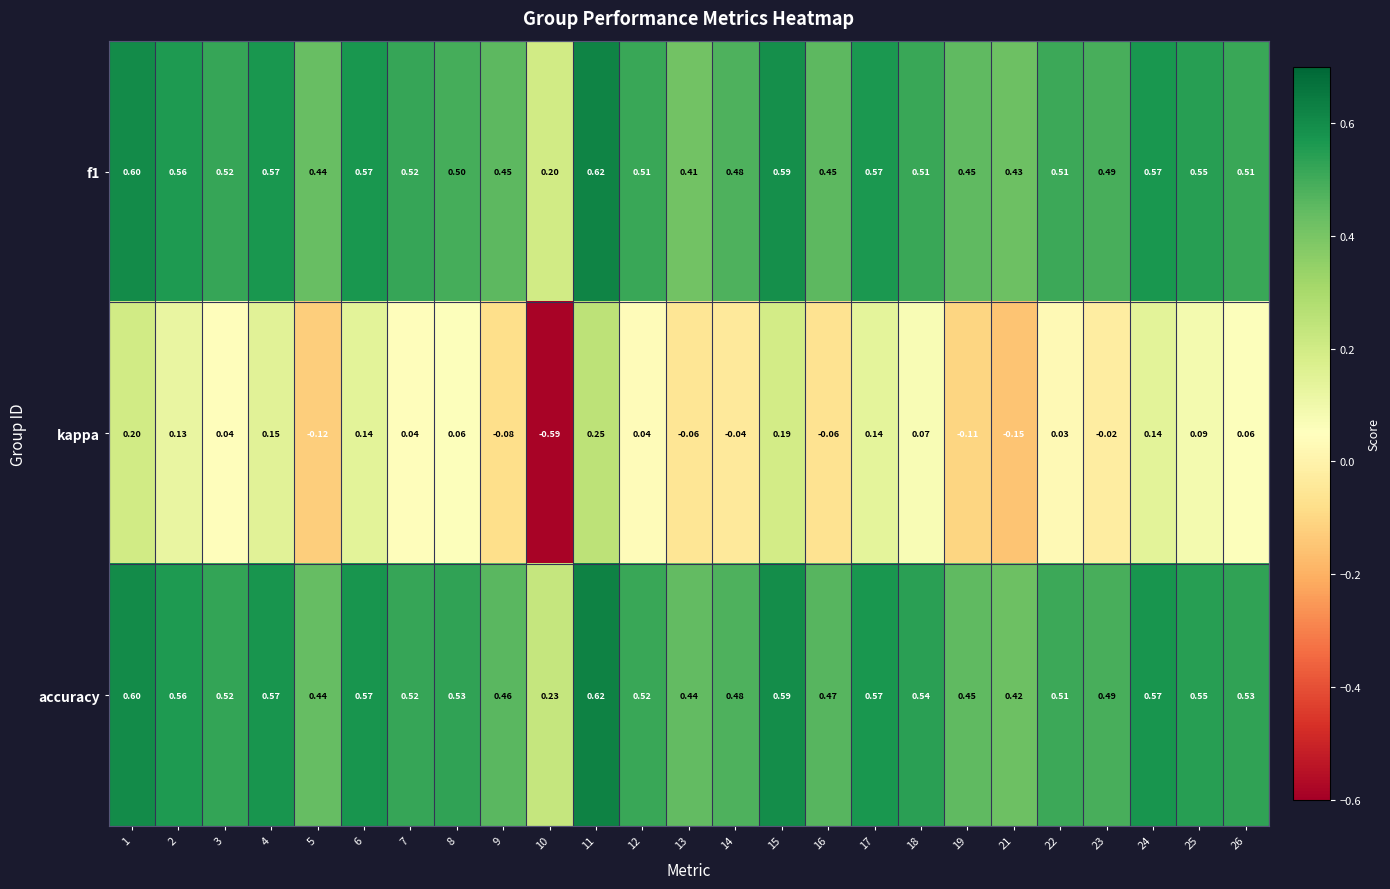

Which series has the largest range (max minus min)?

kappa